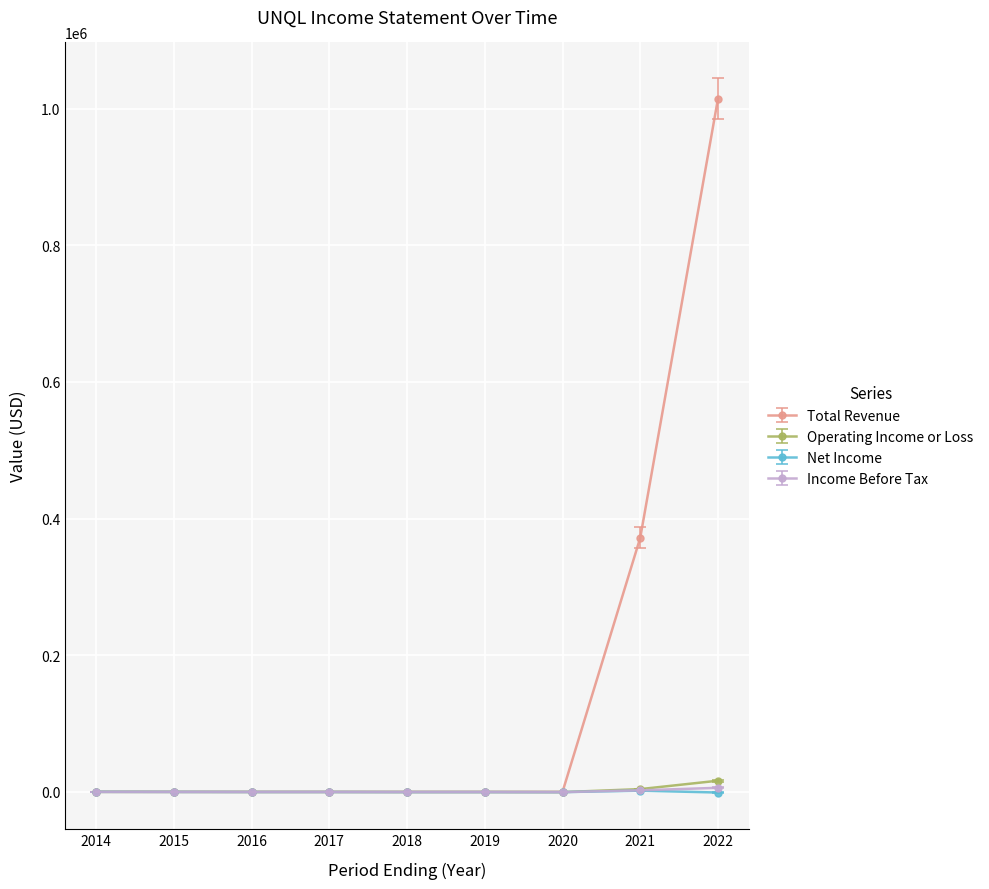

What is the greatest value displayed?

1014500